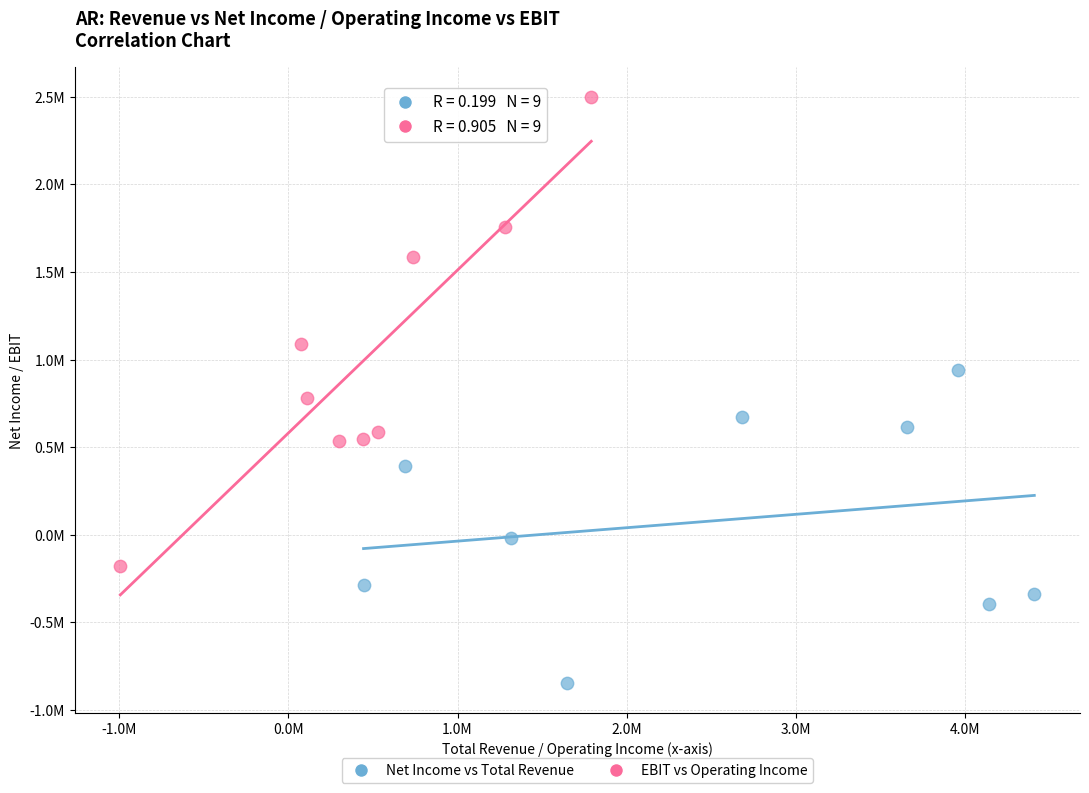

Which series reaches the minimum Y coordinate?

Net Income vs Total Revenue